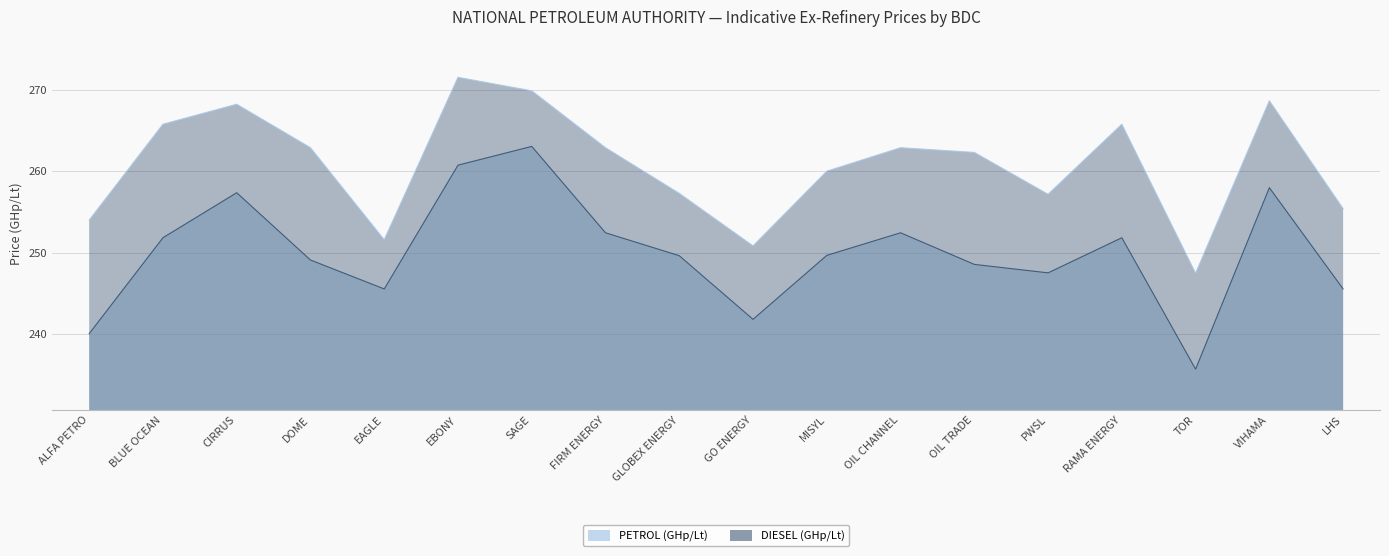

True or false: PETROL (GHp/Lt) and DIESEL (GHp/Lt) cross at least once.

False